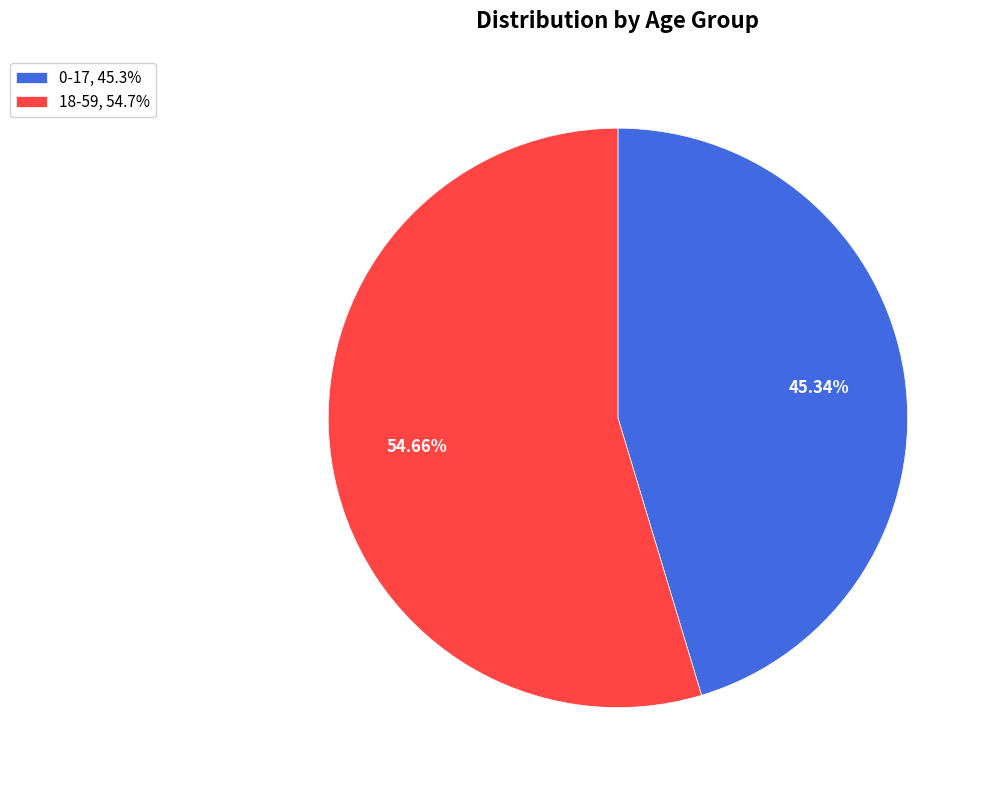

How much of the chart is everything except 0-17?

54.7%